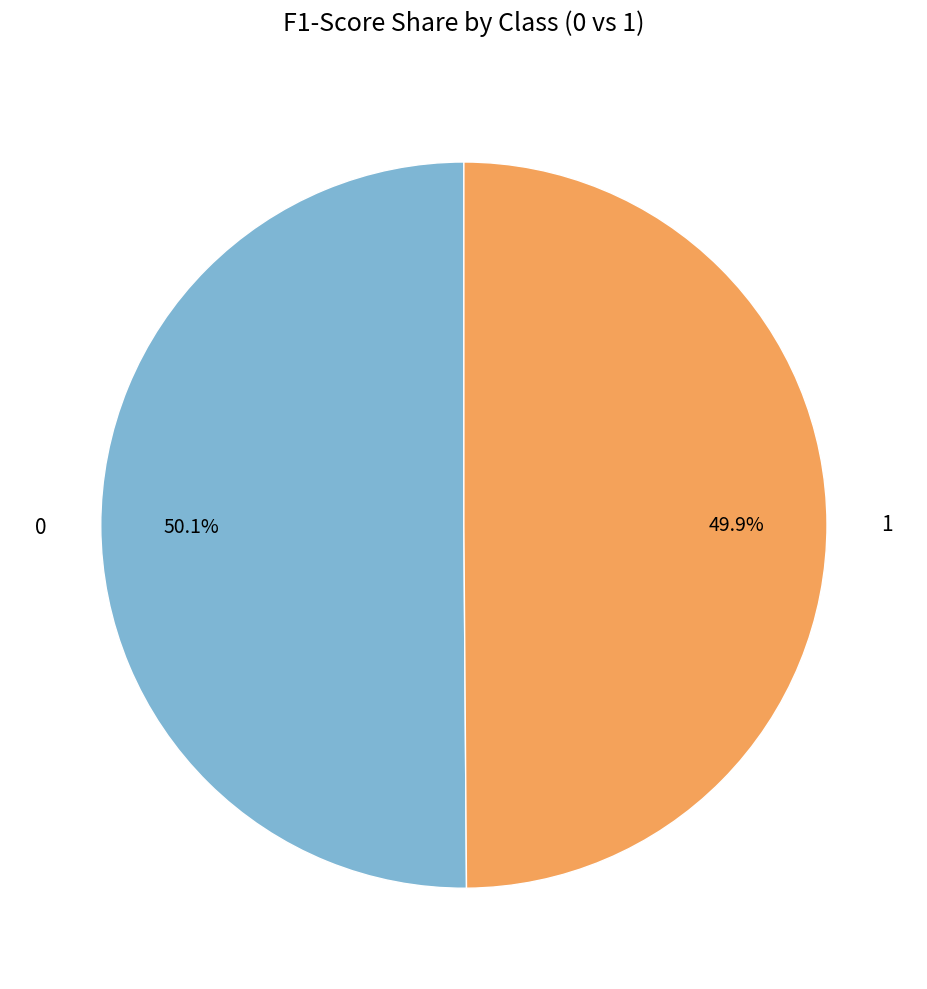

Does any single category account for the majority?

Yes